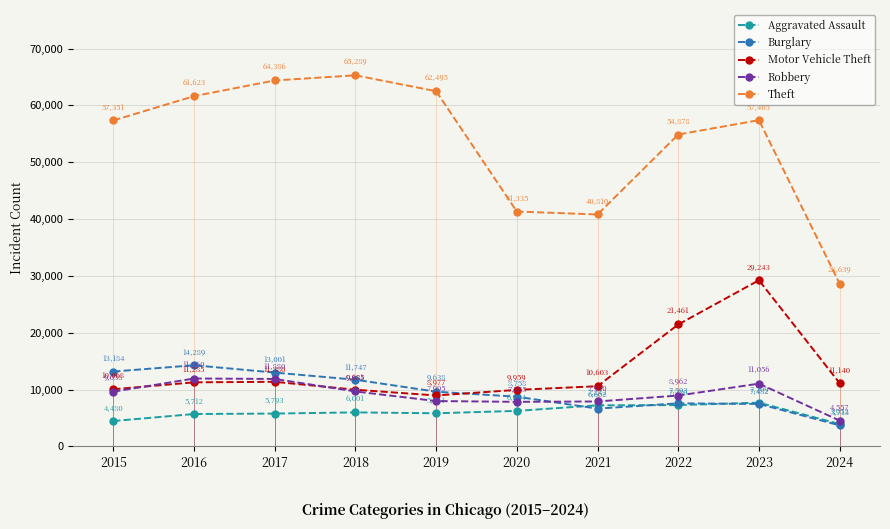

Which category has the lowest value across all series?

2024